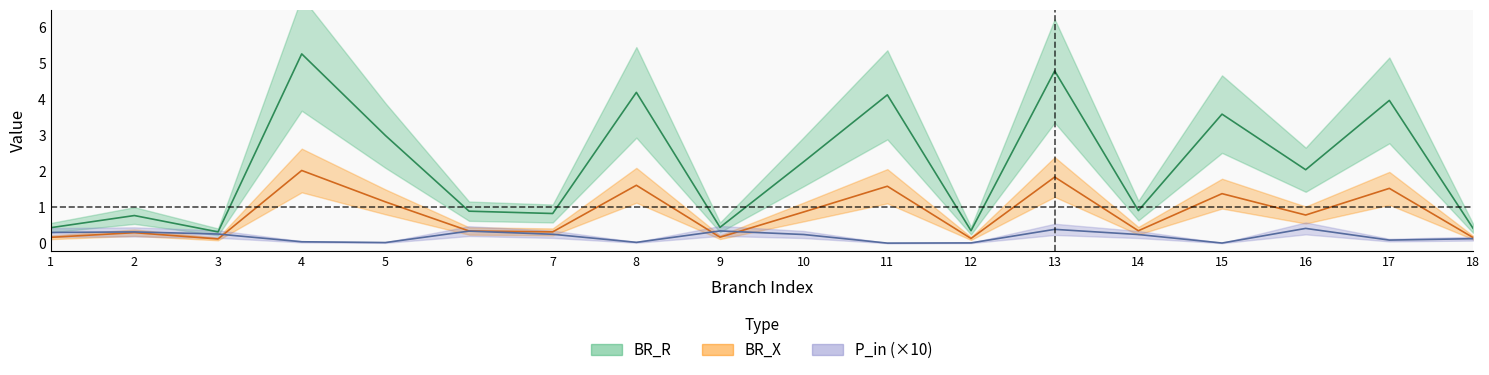

The value of BR_X at 1 is 0.1. True or false?

False